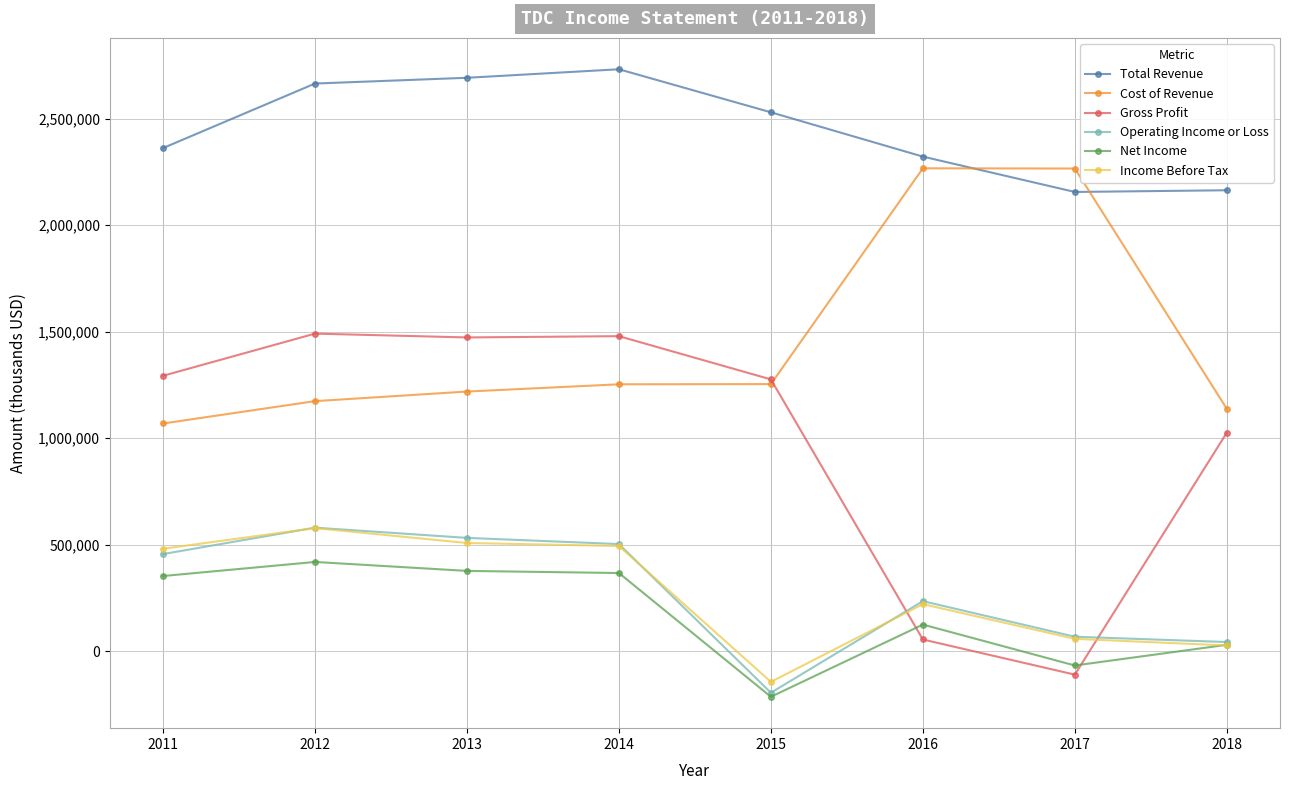

True or false: Total Revenue and Operating Income or Loss intersect in this chart.

False